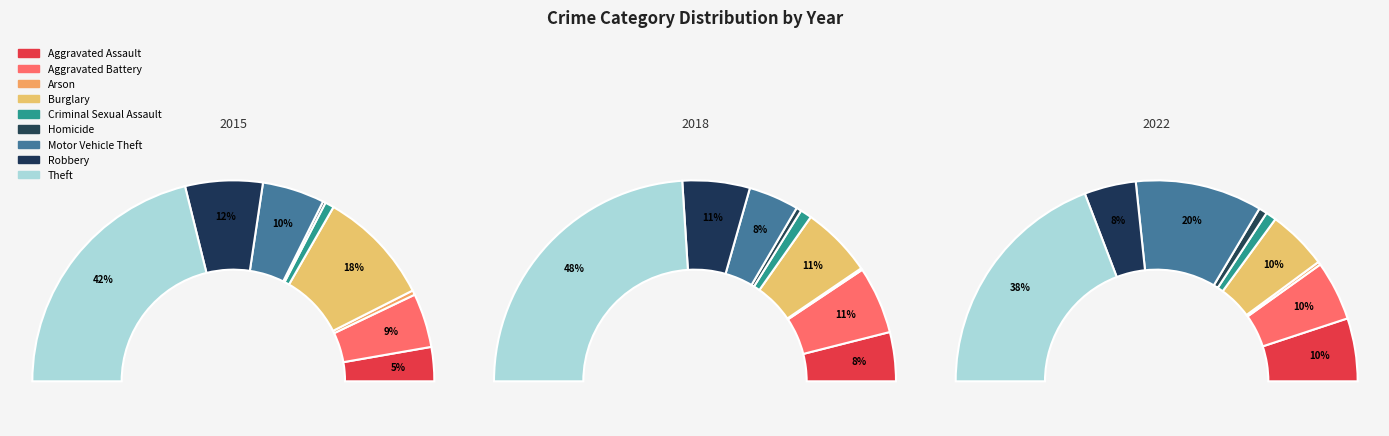

What is the smallest slice in the pie chart?

Arson